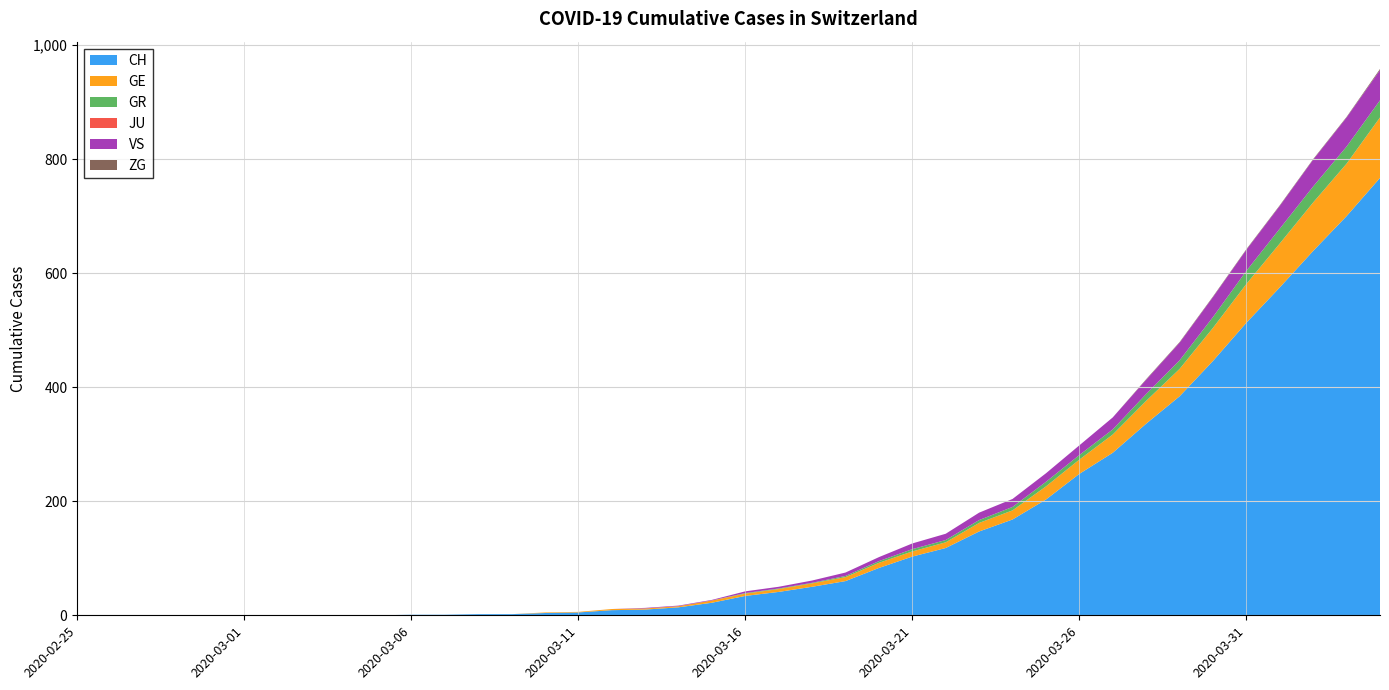

Reading left to right, extract all data points from this chart.

CH: 0	0	0	0	0	0	0	0	0	0	1	1	2	2	4	5	9	10	14	22	34	41	50	60	83	103	118	147	168	203	248	285	336	384	446	513	575	639	700	767
GE: 0	0	0	0	0	0	0	0	0	0	0	0	0	0	1	1	2	2	2	4	4	5	6	7	9	9	10	15	16	23	25	32	40	48	58	68	77	85	92	106
GR: 0	0	0	0	0	0	0	0	0	0	0	0	0	0	0	0	0	0	0	0	1	1	1	2	3	4	4	5	6	8	8	9	12	15	19	23	26	28	30	30
JU: 0	0	0	0	0	0	0	0	0	0	0	0	0	0	0	0	0	0	0	0	0	0	0	0	0	0	0	0	0	0	0	0	0	0	0	0	0	0	0	0
VS: 0	0	0	0	0	0	0	0	0	0	0	0	0	0	0	0	0	1	1	1	3	3	4	6	7	10	11	13	14	15	17	21	25	31	35	37	40	47	51	53
ZG: 0	0	0	0	0	0	0	0	0	0	0	0	0	0	0	0	0	0	0	0	0	0	0	0	0	0	0	0	0	0	0	0	1	1	1	1	1	1	1	2